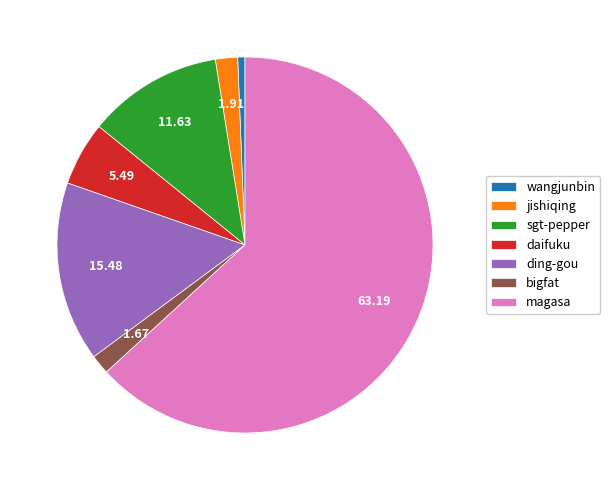

Which slice is the largest?

magasa